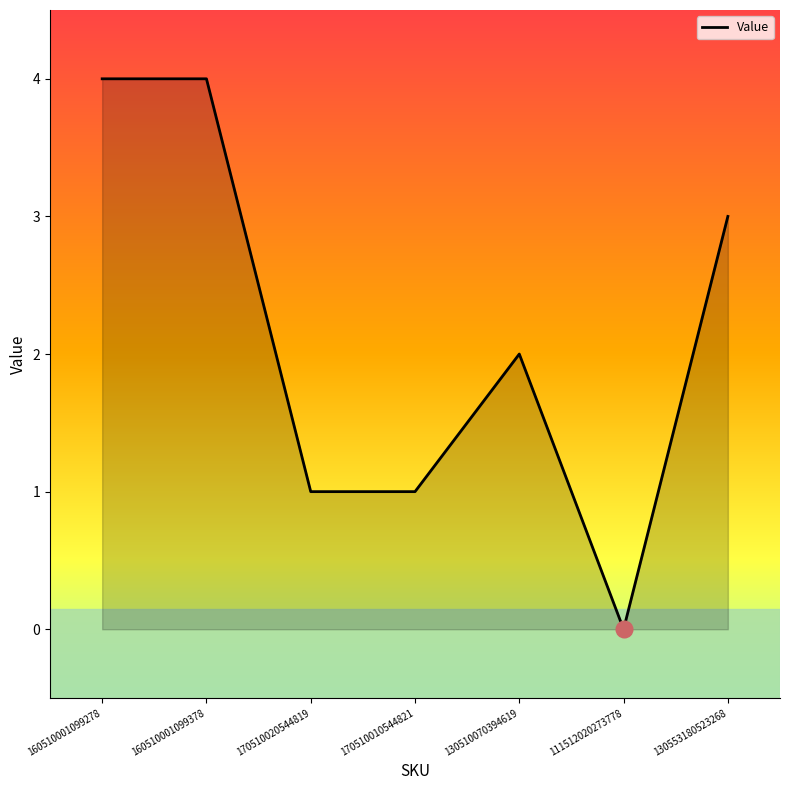

What position from the right is 160510001099278?

7